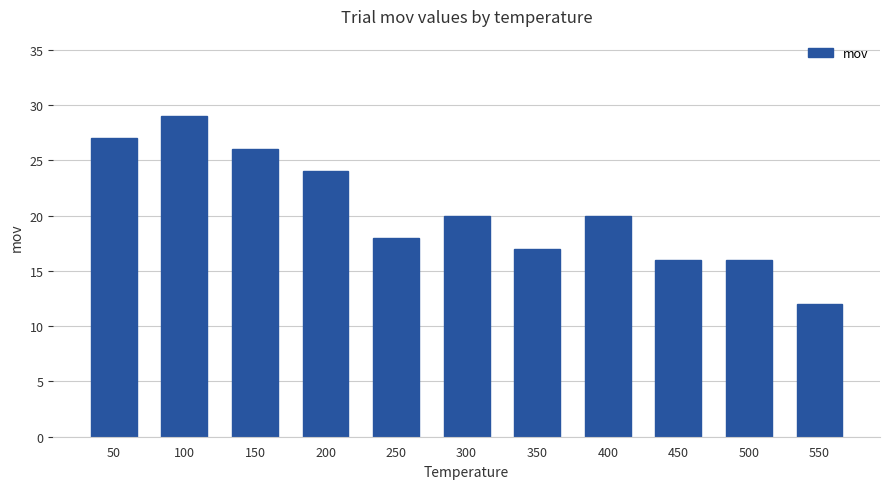

What is the smallest value displayed?

12